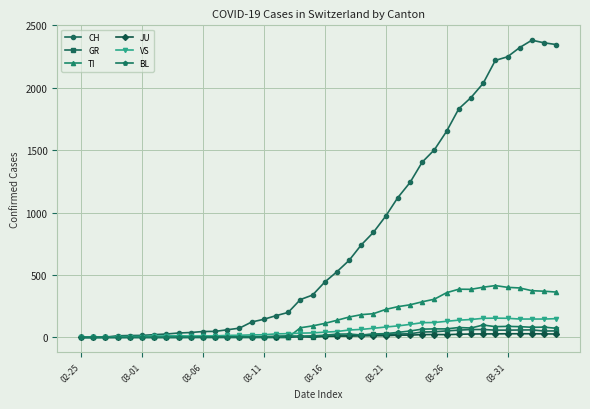

True or false: CH has more than 0 interior local peaks.

True